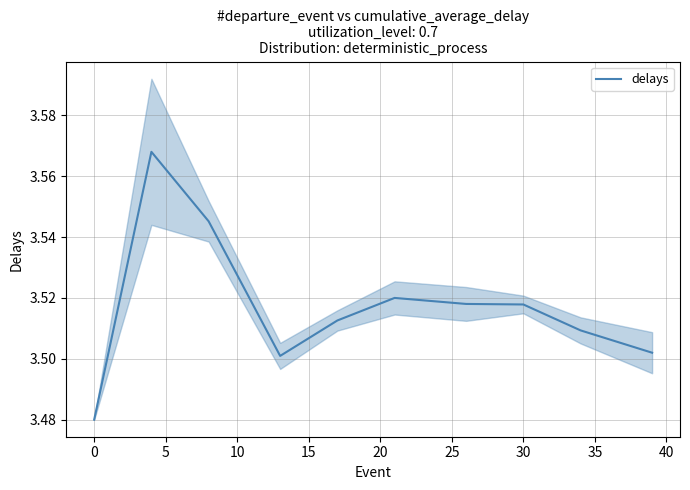

What is the value of the 3rd point from the left?

3.5